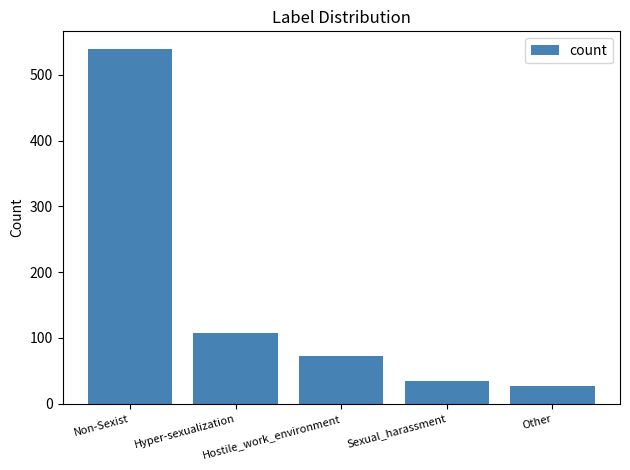

Approximately how many times larger is the value at Hyper-sexualization compared to Hostile_work_environment?

1.5